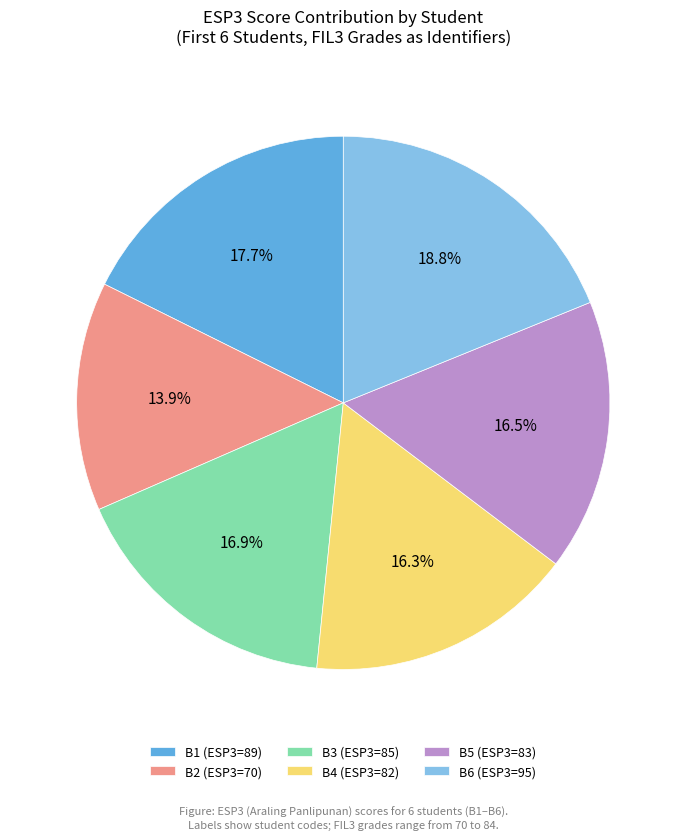

How many slices are in this pie chart?

6